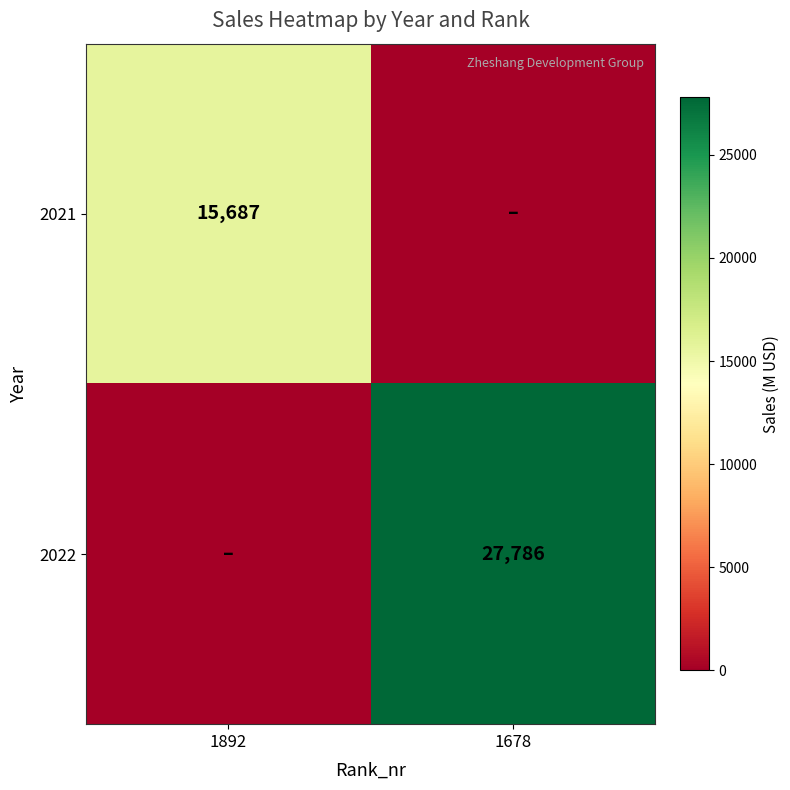

The 2021 series shows 9254 at 1892. True or false?

False